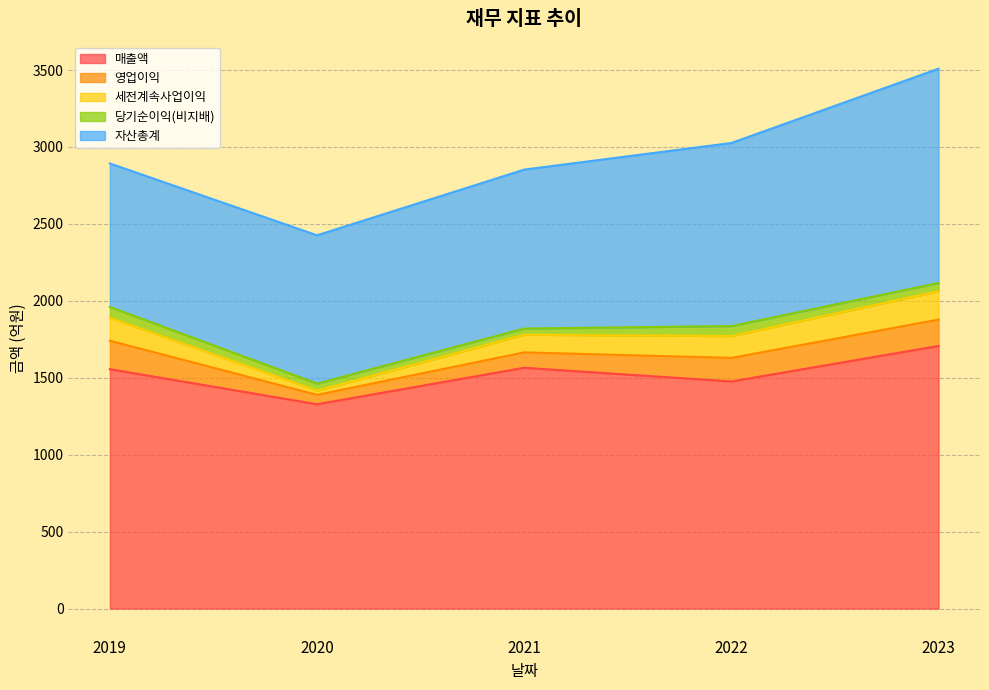

The value of 당기순이익(비지배) at 2022 is 20. True or false?

False